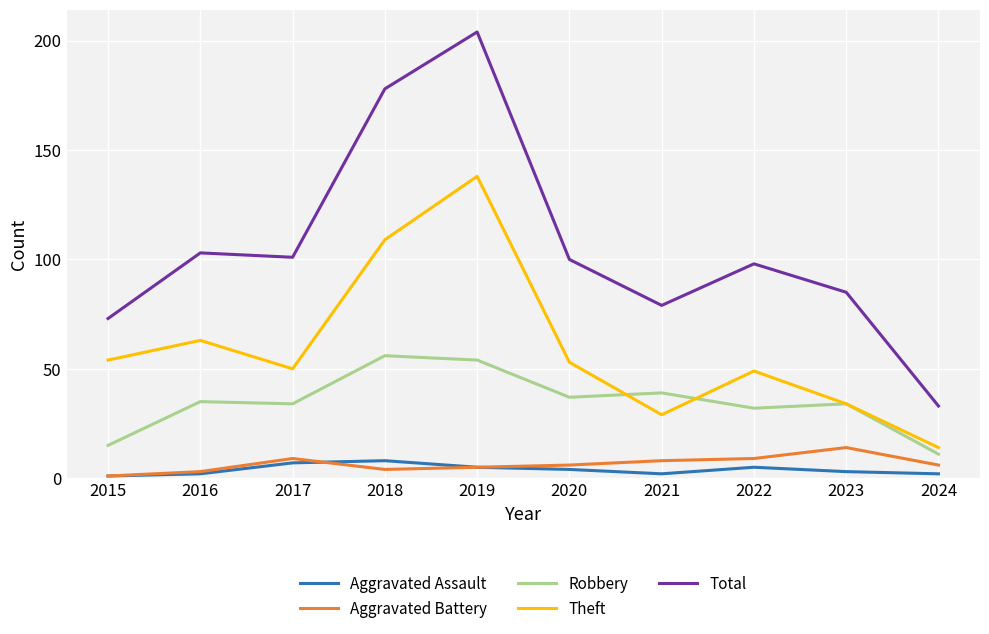

True or false: Theft has a value of 89 at 2020.

False